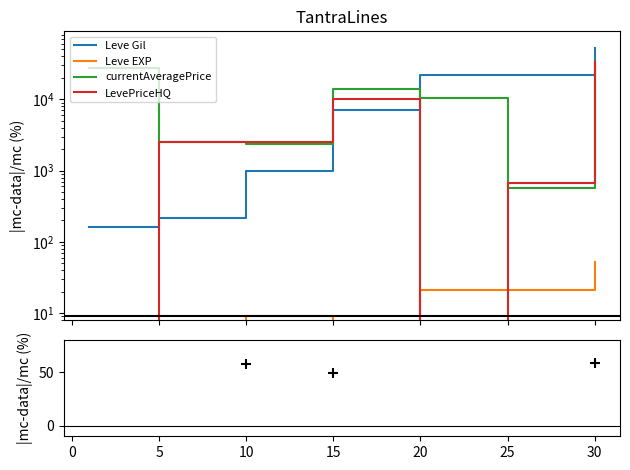

Which series has the largest total across all categories?

Leve Gil